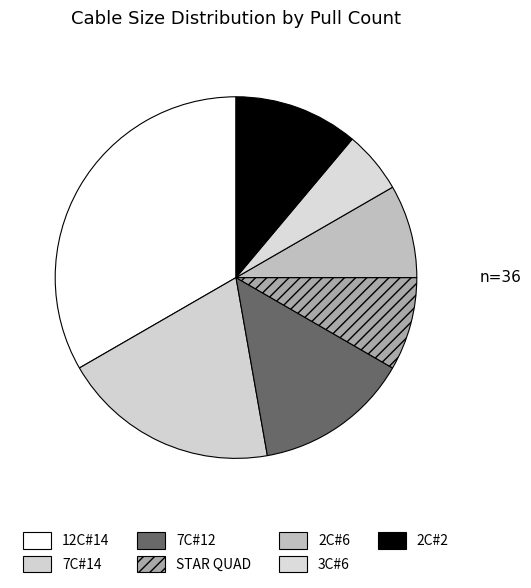

Combined, do 7C#14 and 7C#12 account for over 50%?

No